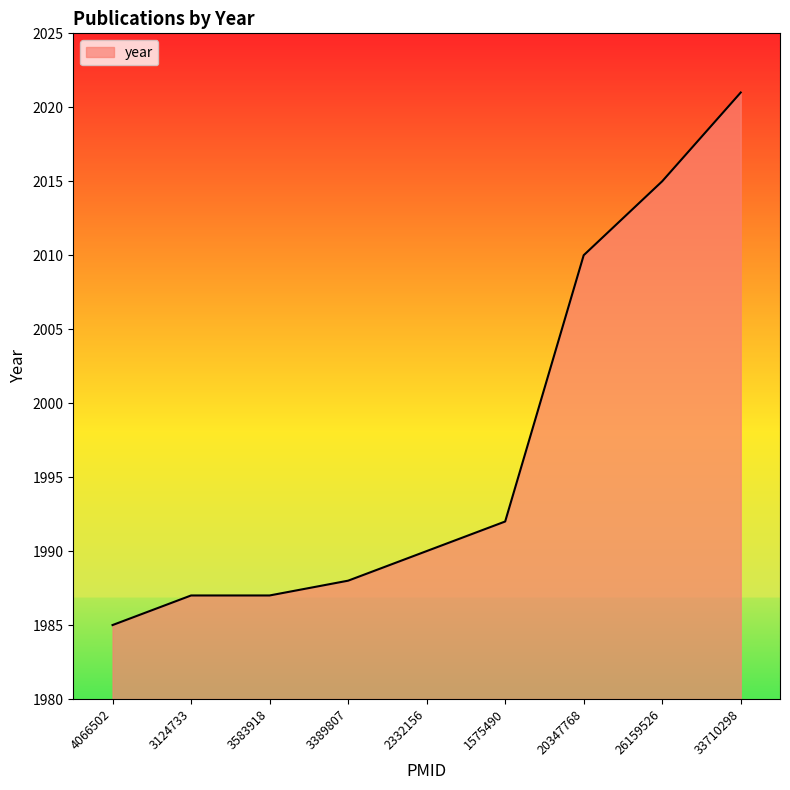

How many values are below 1990?

4